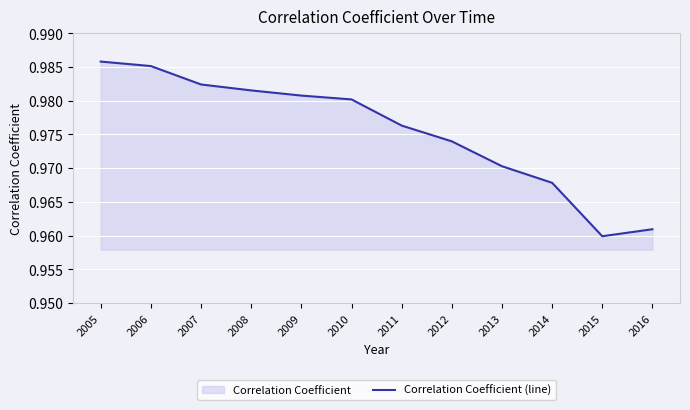

What is the sum of all values?

11.7